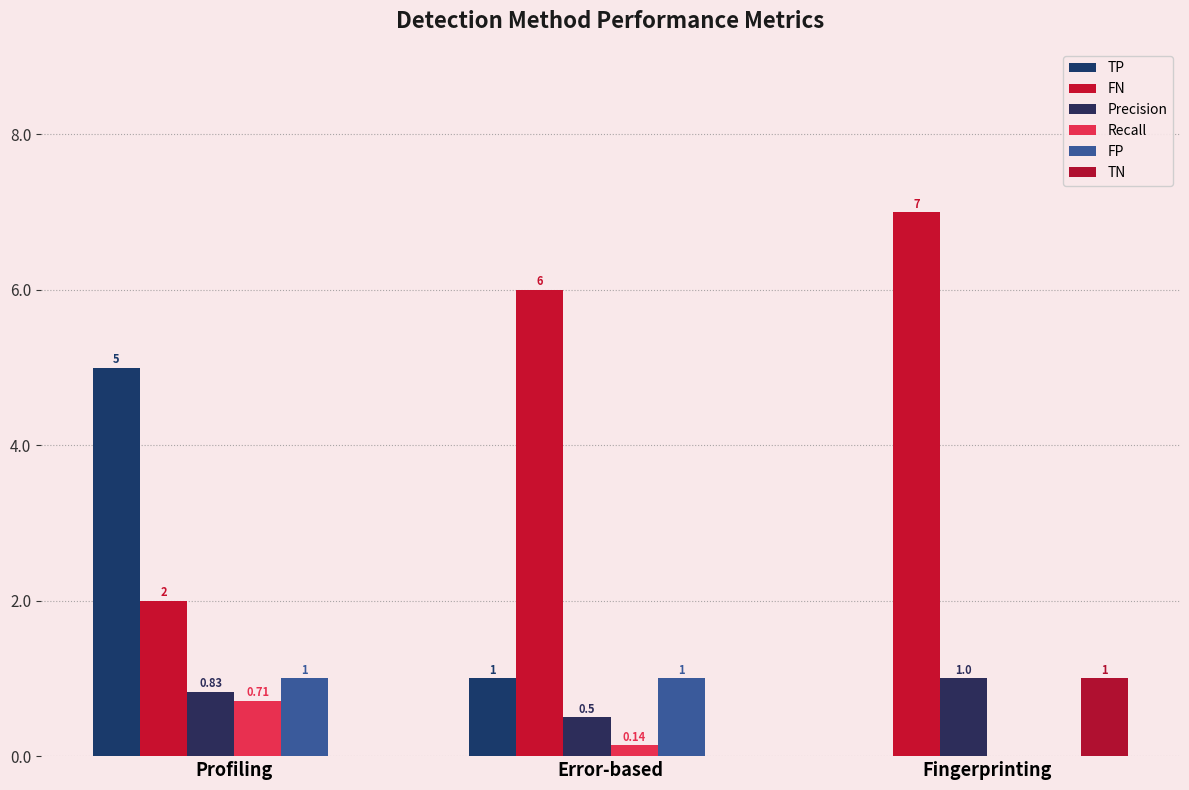

Count the number of categories in the chart.

3